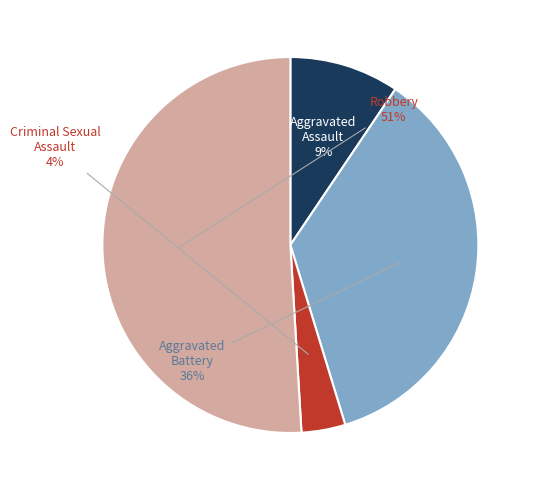

To the nearest percent, what is the difference between the largest and smallest slice percentages?

47%